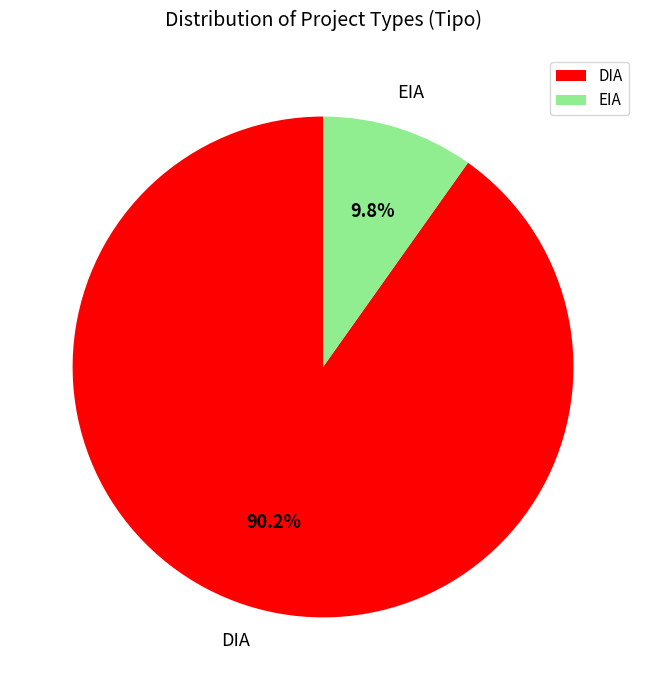

To the nearest percent, what percentage of the pie is EIA?

10%